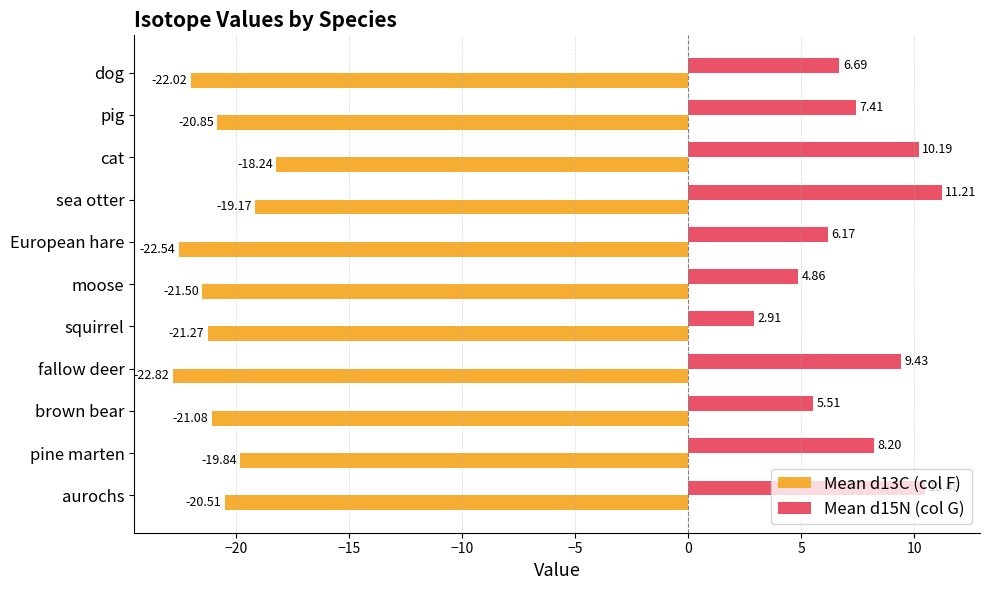

Which series changed the most between pine marten and brown bear?

Mean d15N (col G)